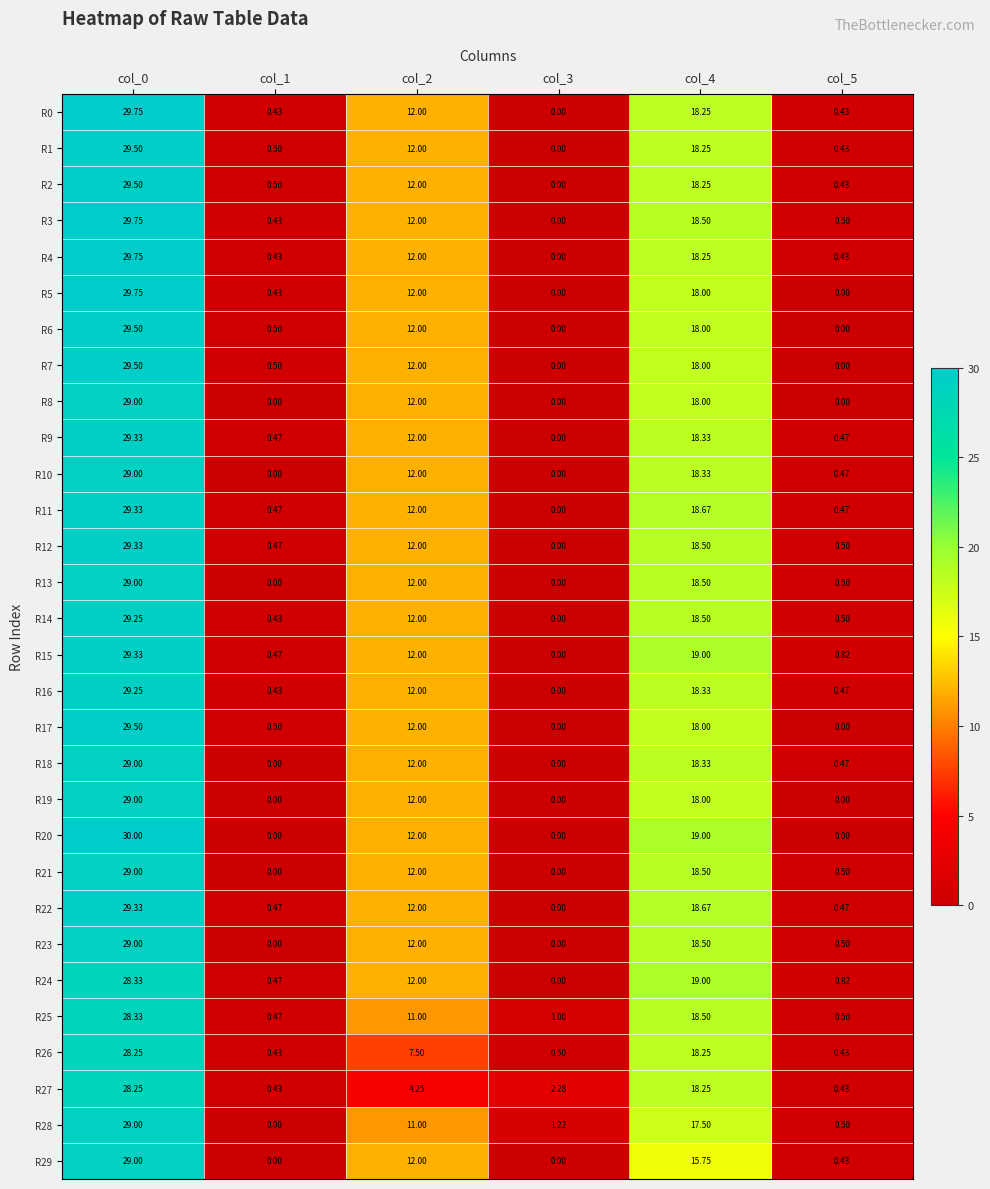

Is the value of R0 at col_4 greater than the value of R28 at col_4?

Yes